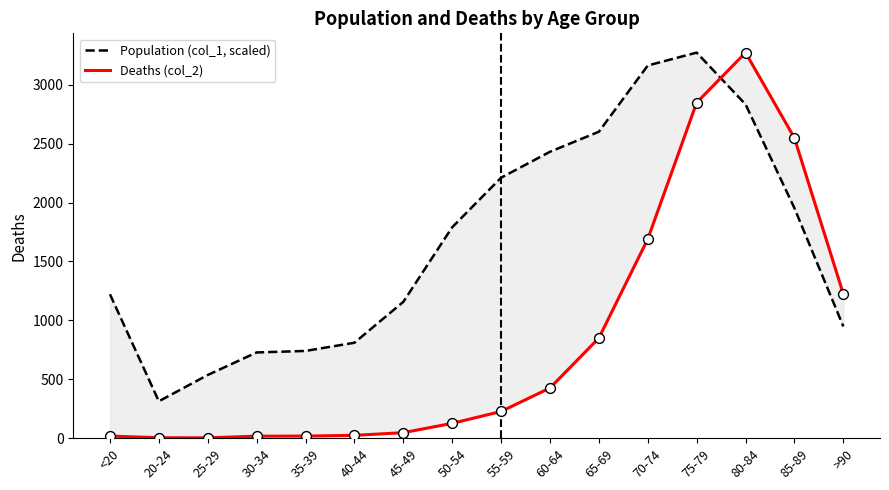

Which series has the largest total across all categories?

Population (col_1, scaled)